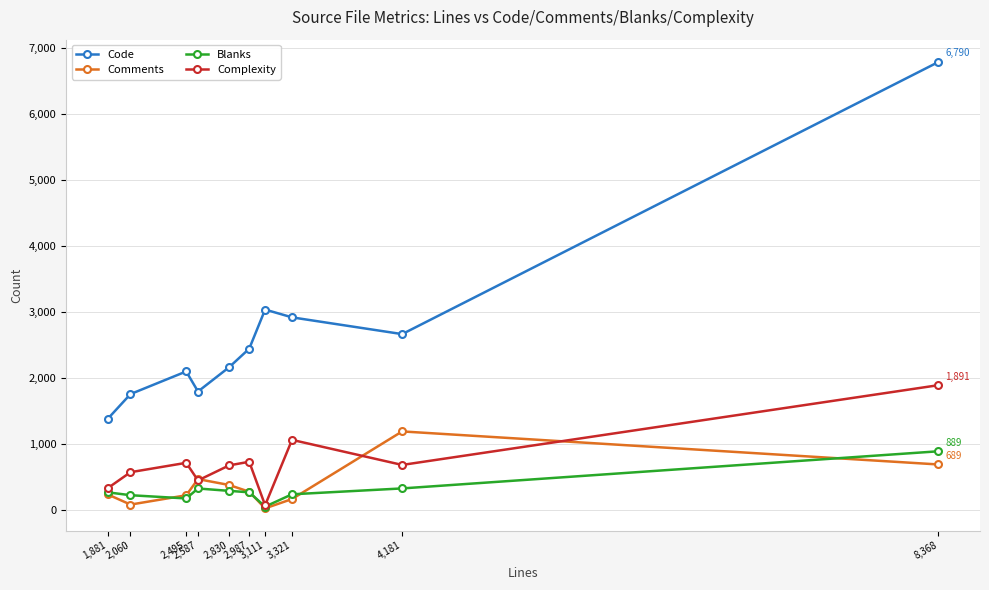

Which category has the lowest value in the Code series?

1,881